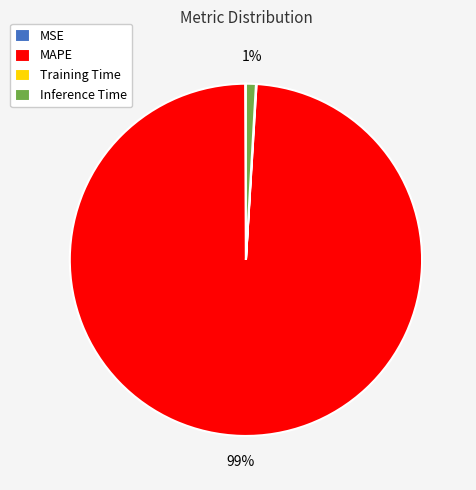

Which slice represents more than half of the pie?

MAPE